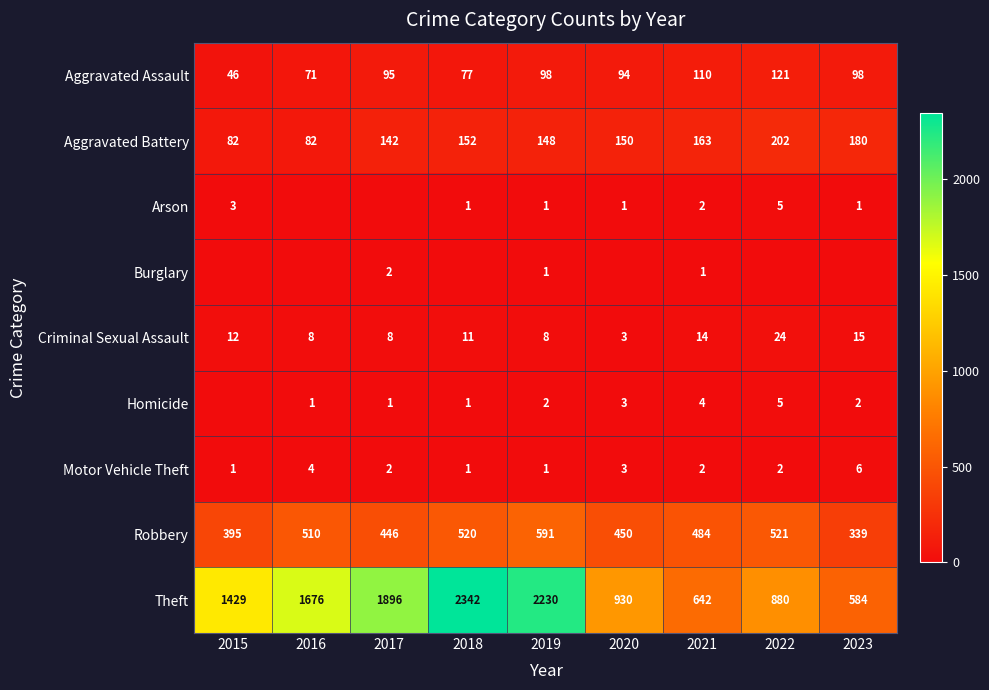

What is the sum of the Homicide values at 2023 and 2019?

4